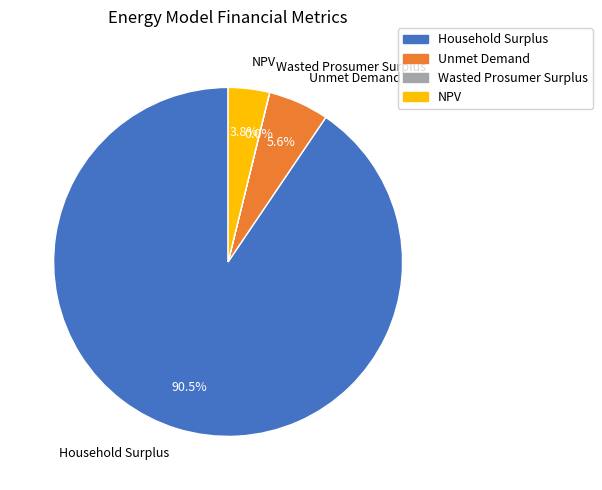

Between Unmet Demand and NPV, which is larger?

Unmet Demand